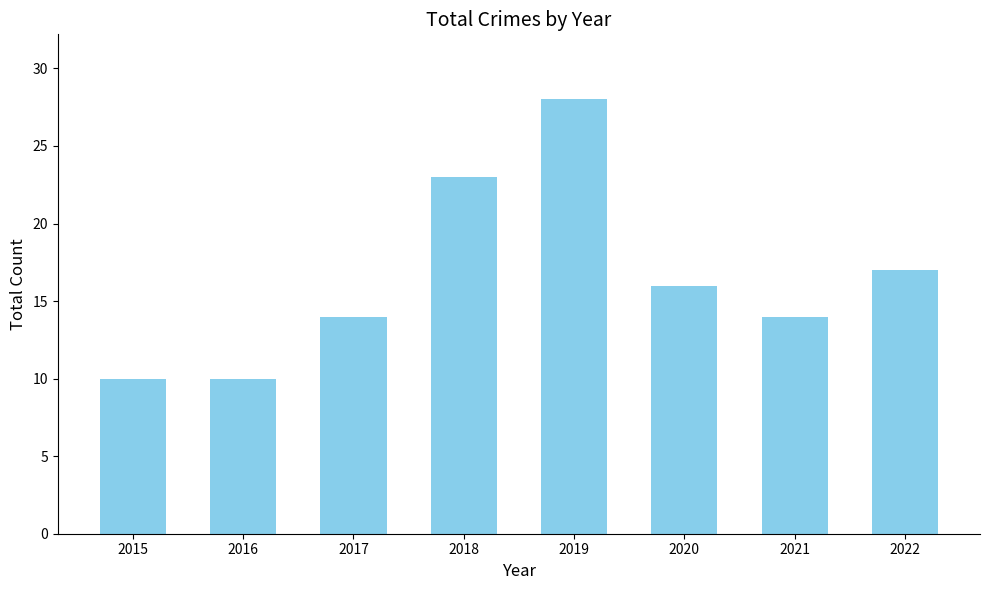

How many bars are there in total?

8